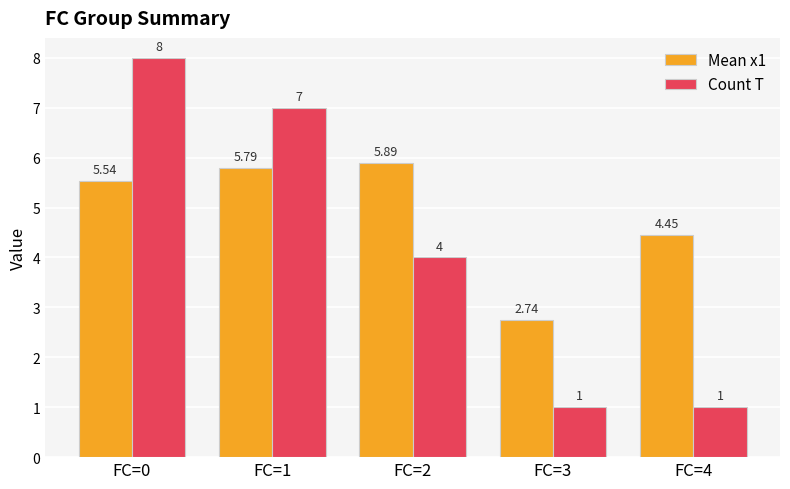

What is the value of the Count T bar at the 1st from the left?

8.0